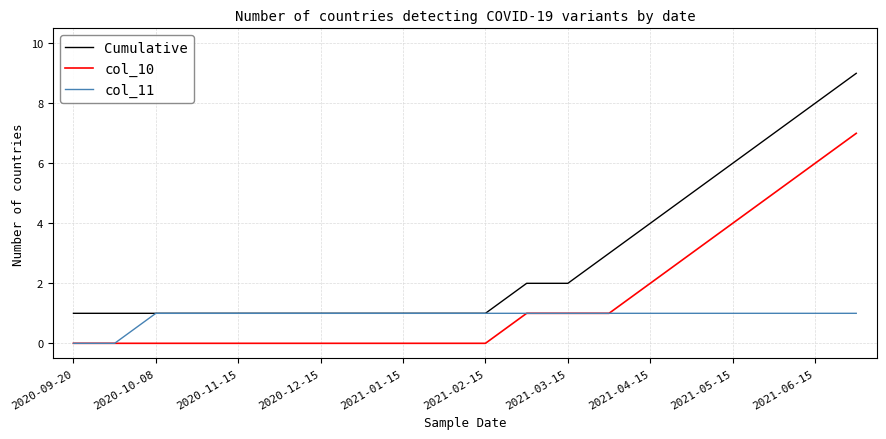

How many distinct data groups are displayed?

3